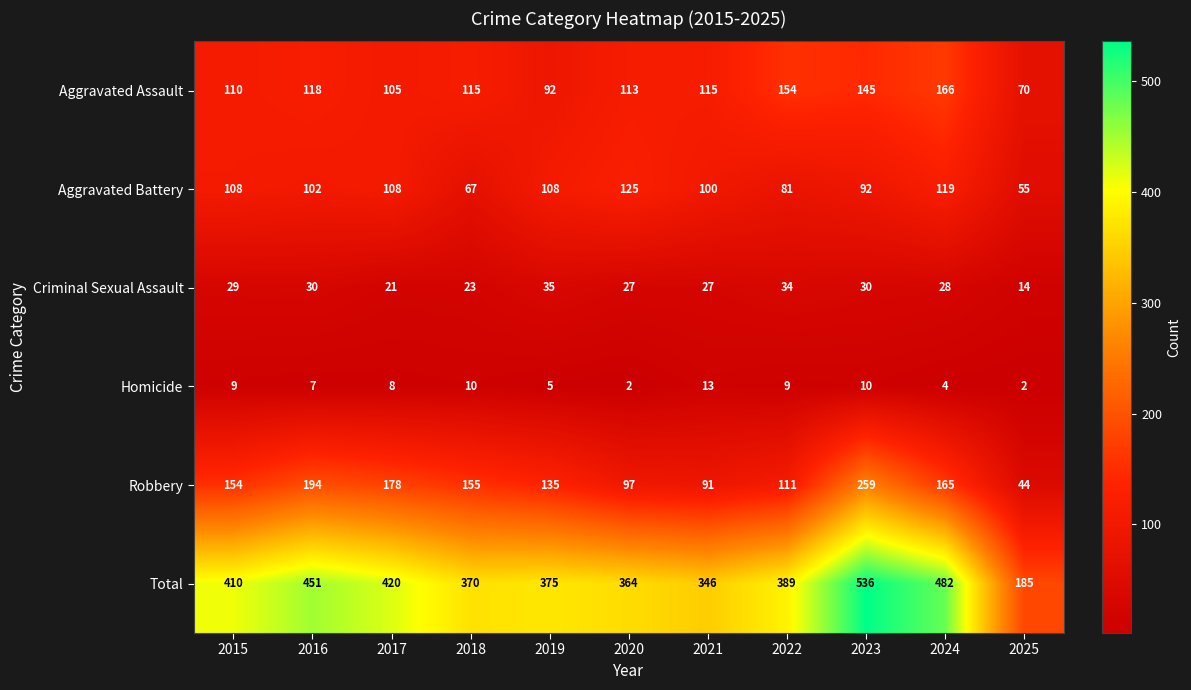

How many series are shown in this chart?

6